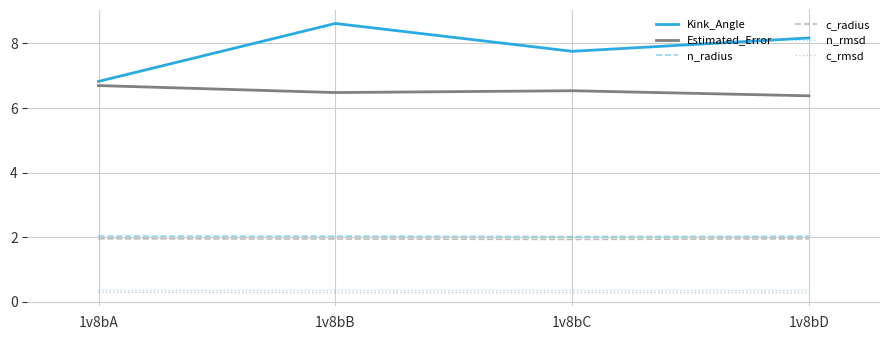

What is the minimum value shown in the chart?

0.3